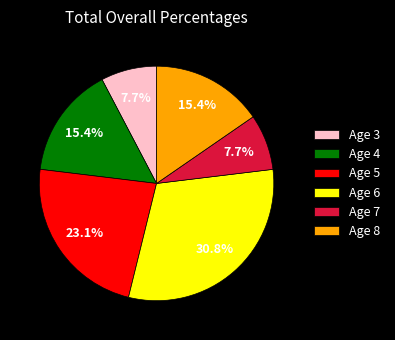

What is the ratio of the value at Age 7 to the value at Age 4?

0.5